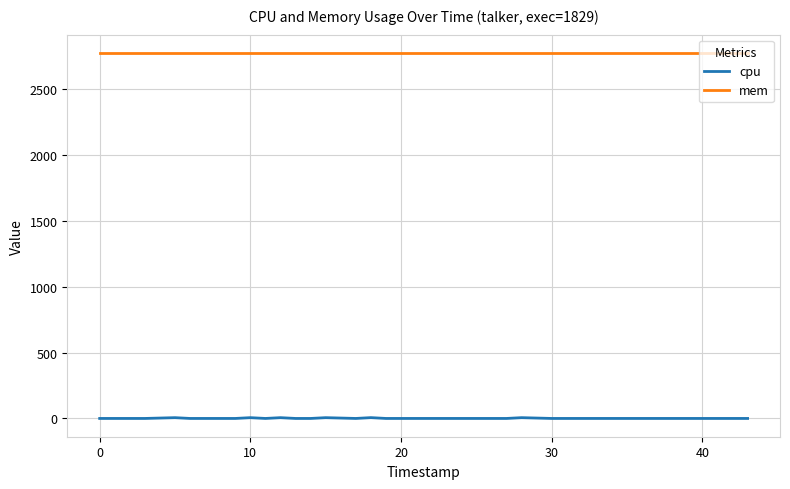

At how many categories does at least one series exceed 780?

40